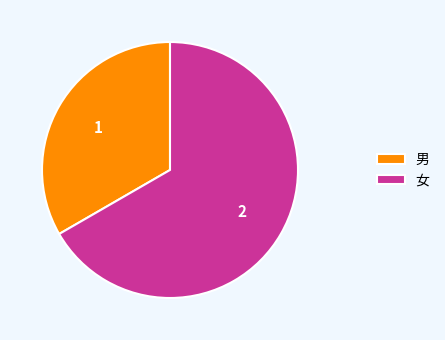

What is the majority slice?

女